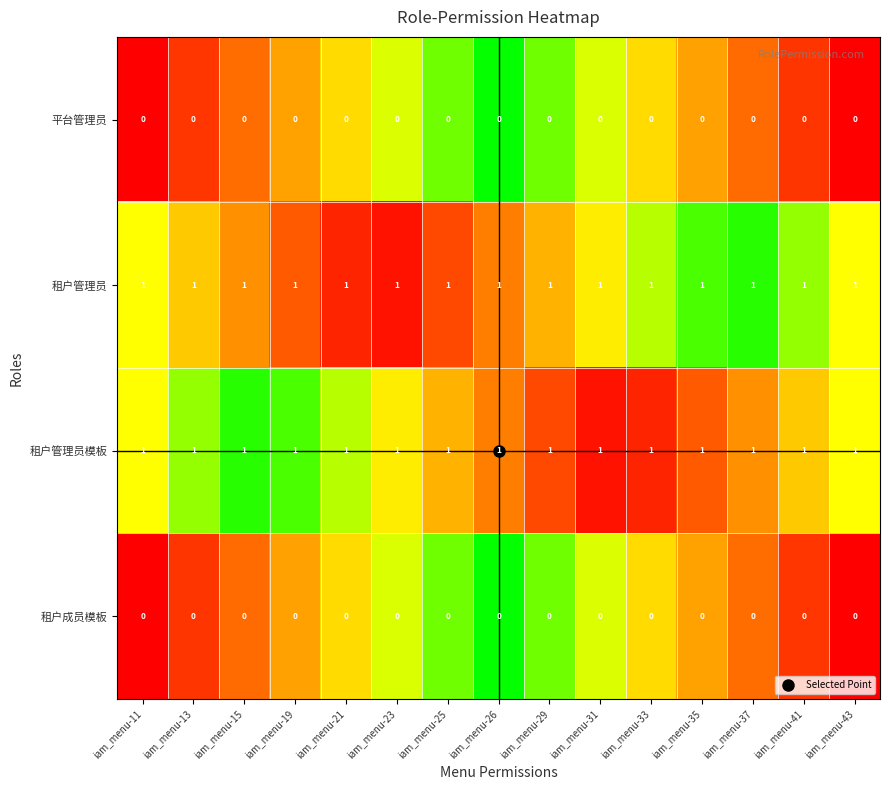

At how many categories does at least one series exceed 0?

15